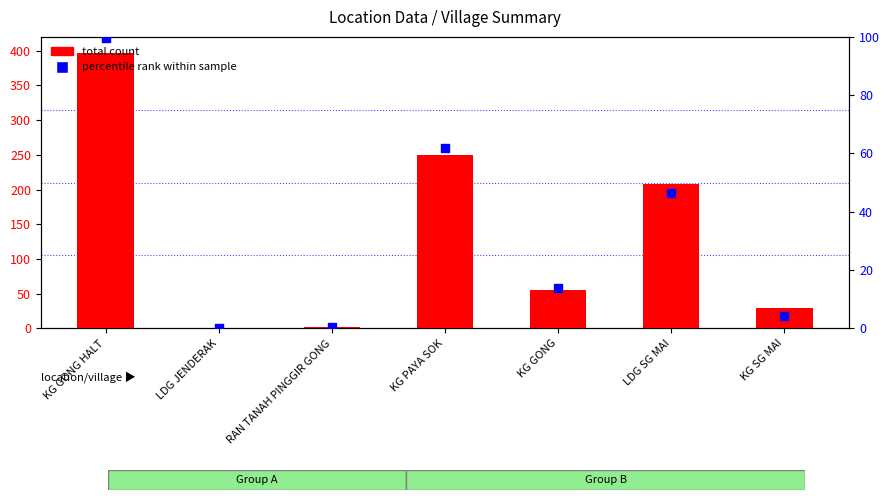

At which category is the sum across all series the highest?

KG GONG HALT